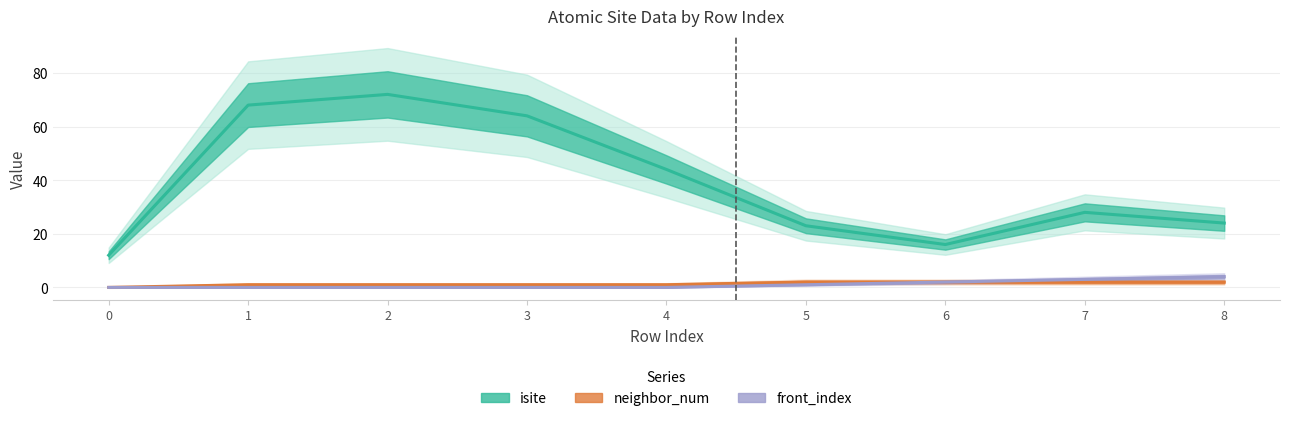

Rank the categories by isite value from highest to lowest.

2, 1, 3, 4, 7, 8, 5, 6, 0